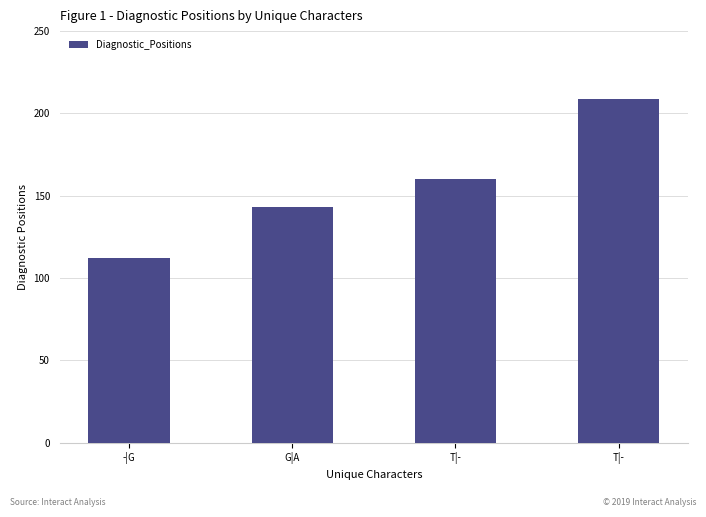

Which category has the lowest value across all series?

-|G